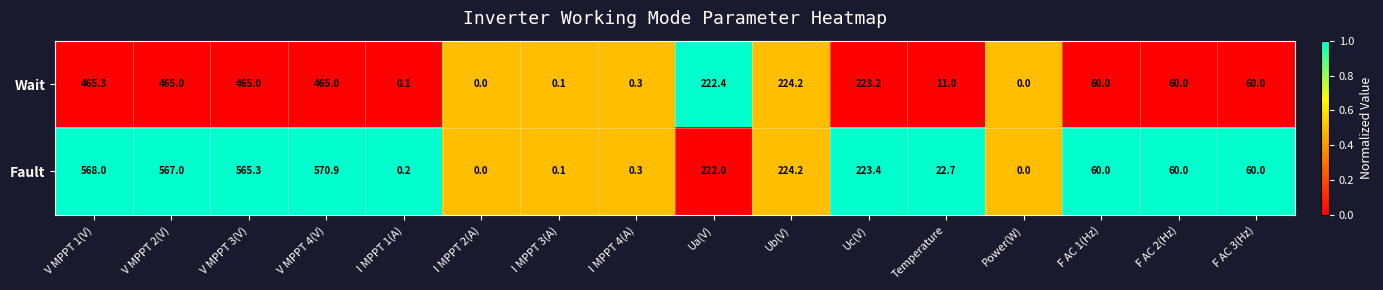

What is the total value across all series at Ub(V)?

448.4